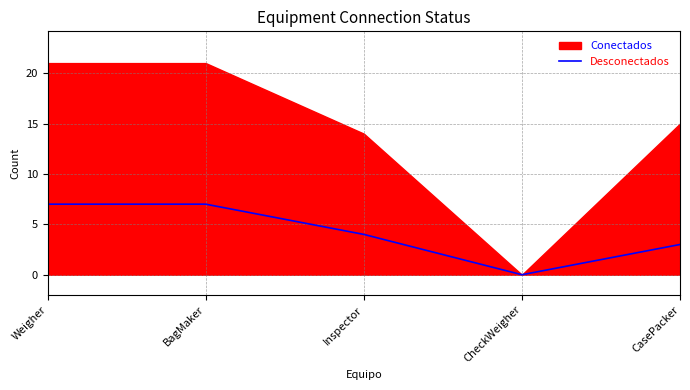

At which category does the data reach its first local valley?

CheckWeigher